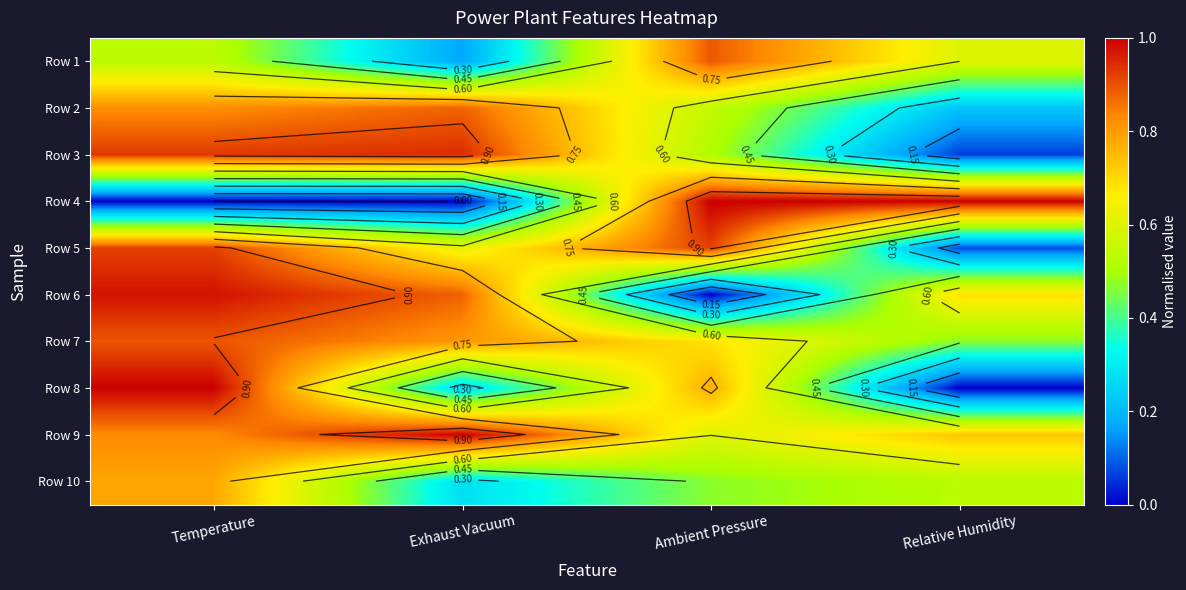

What value does the Row 10 series have at Temperature?

0.8